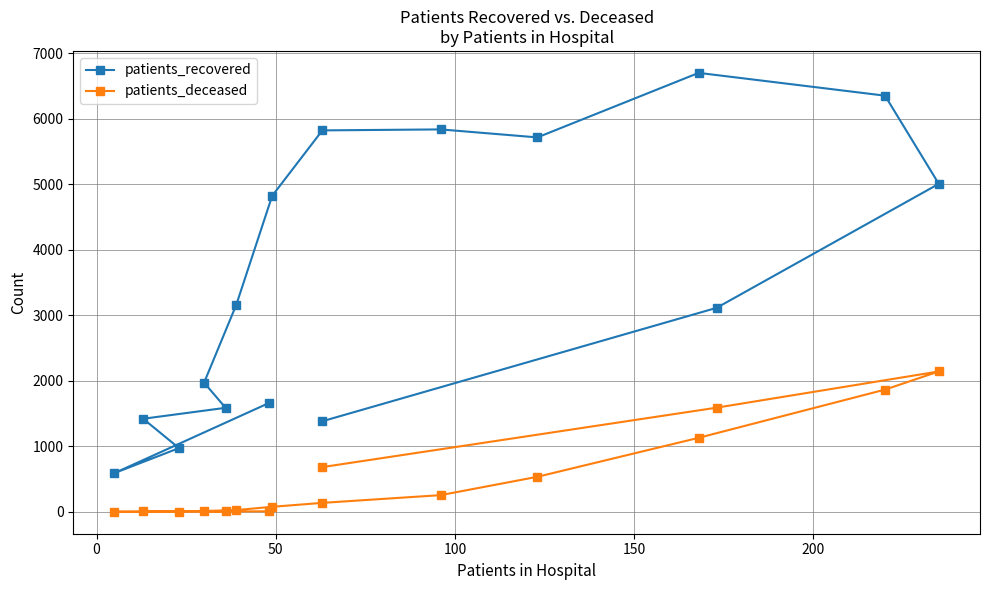

True or false: patients_recovered and patients_deceased cross at least once.

False